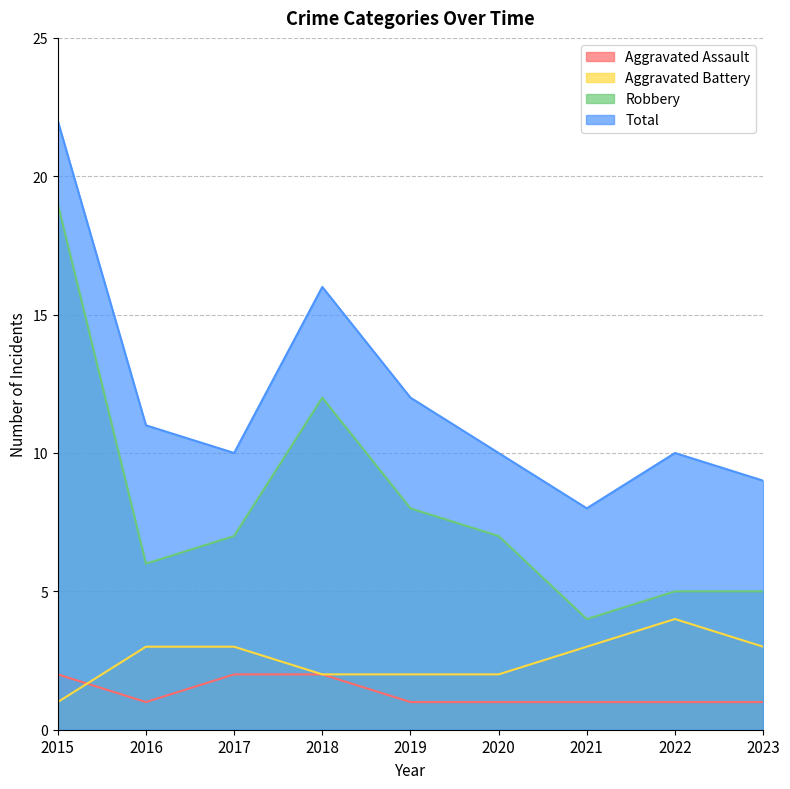

Where is the first local maximum for Total?

2018